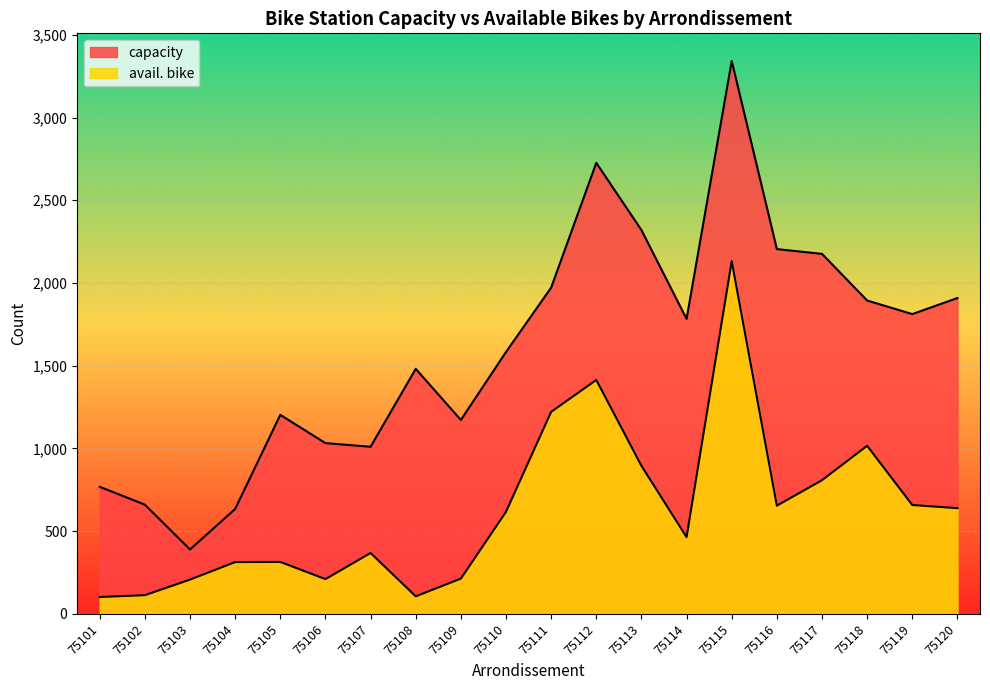

Which category has the highest value in the capacity series?

75115